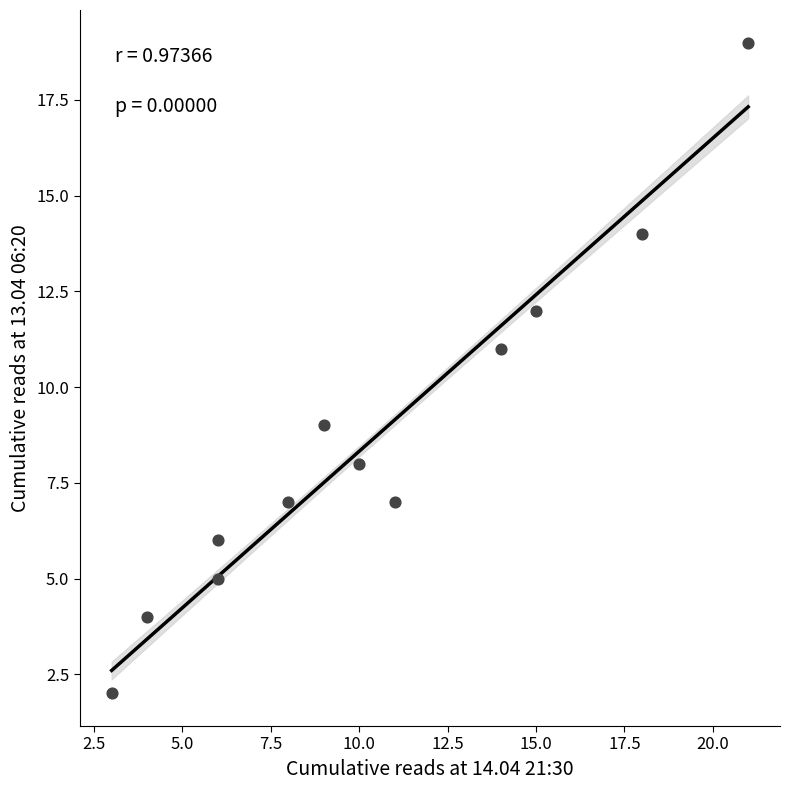

What is the range of X values (max minus min)?

18